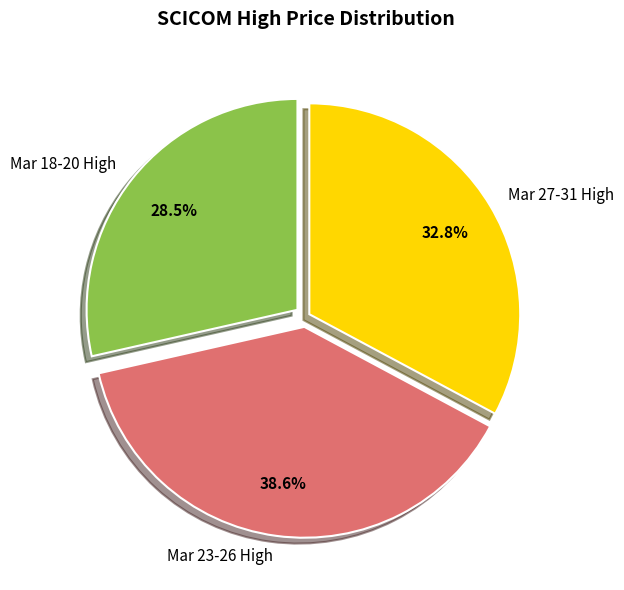

What percentage do Mar 23-26 High and Mar 18-20 High together represent?

67.2%